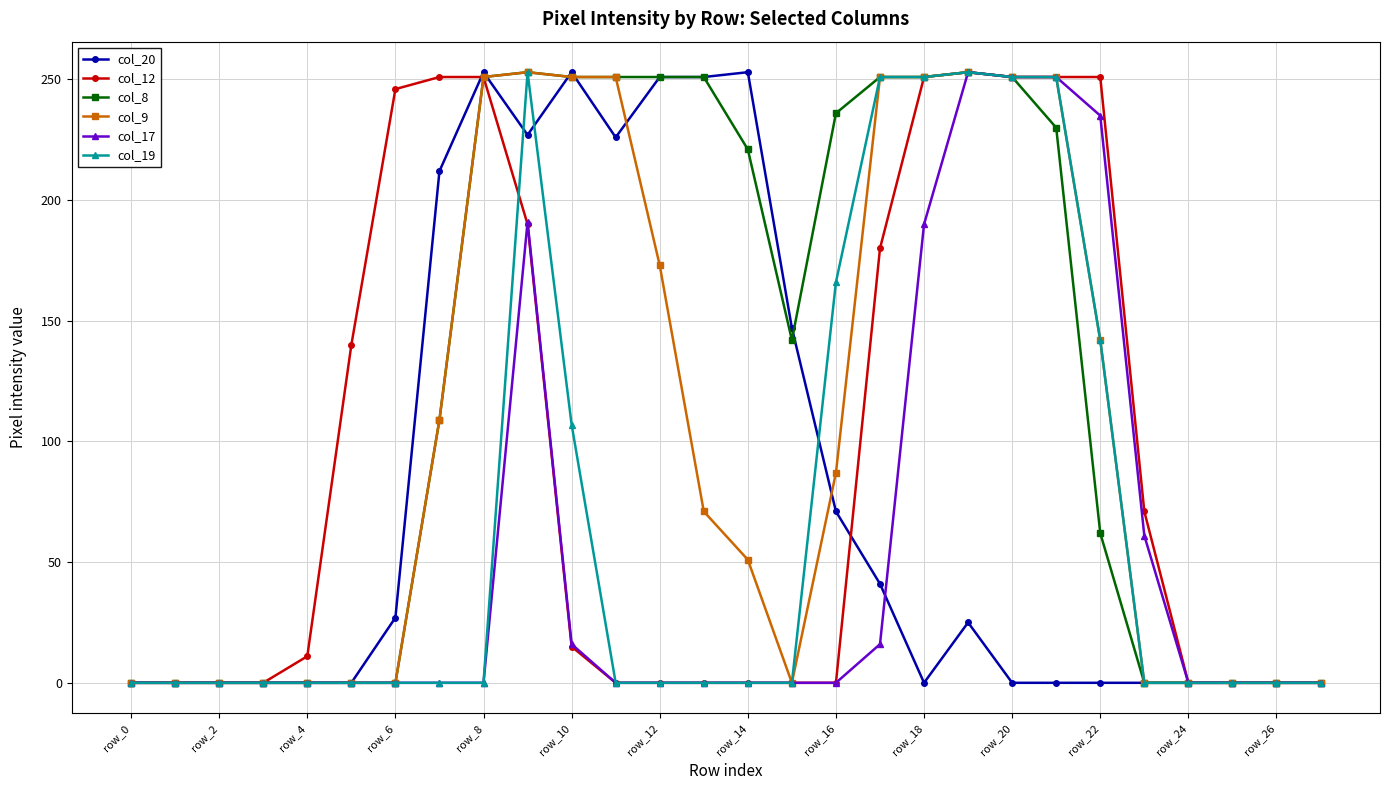

Which series has the largest total across all categories?

col_8